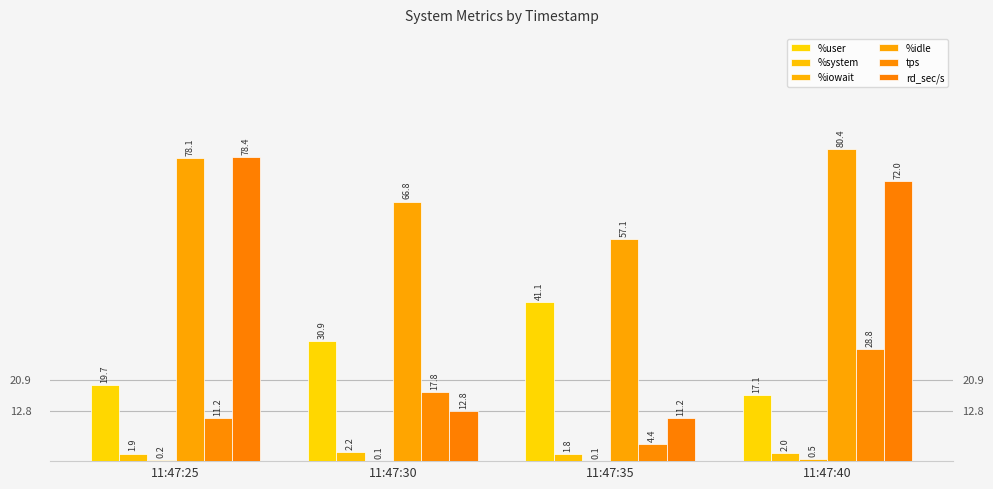

At which label is tps closest to 16?

11:47:30